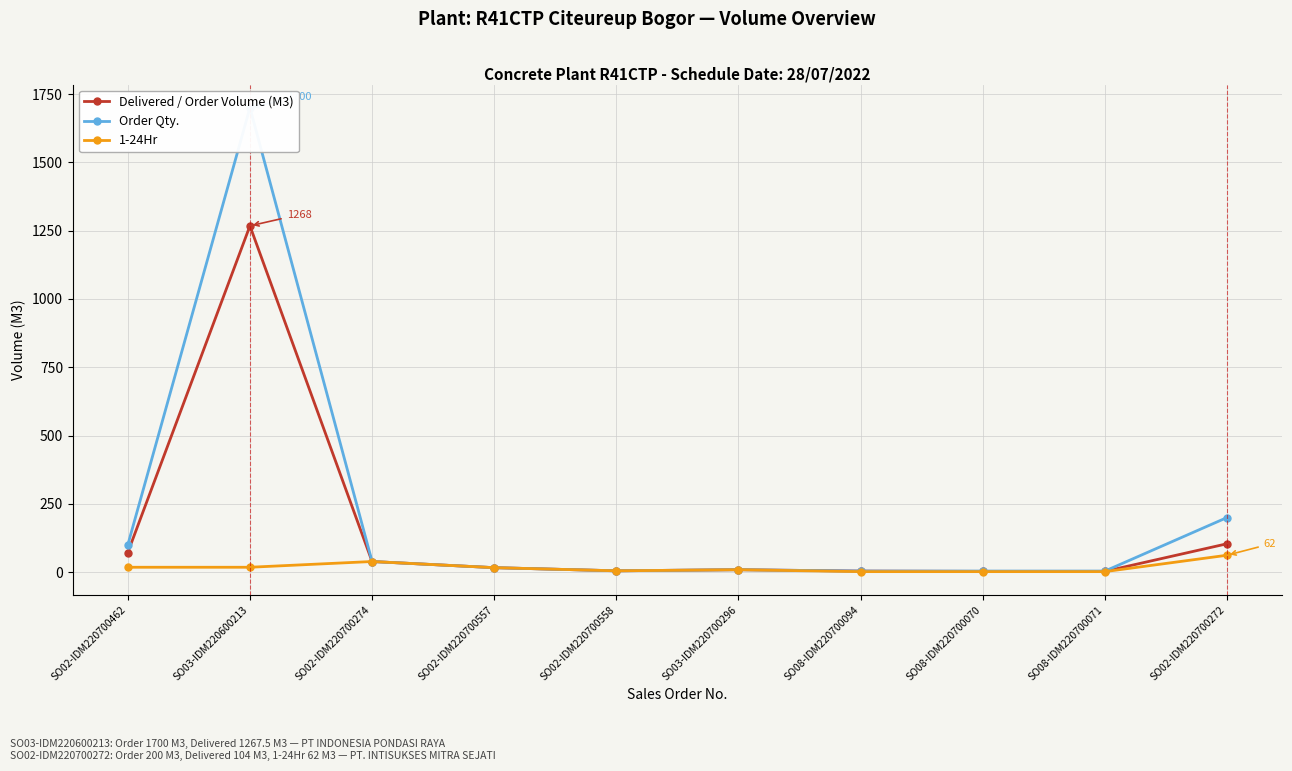

Where is the first local maximum for Order Qty.?

SO03-IDM220600213